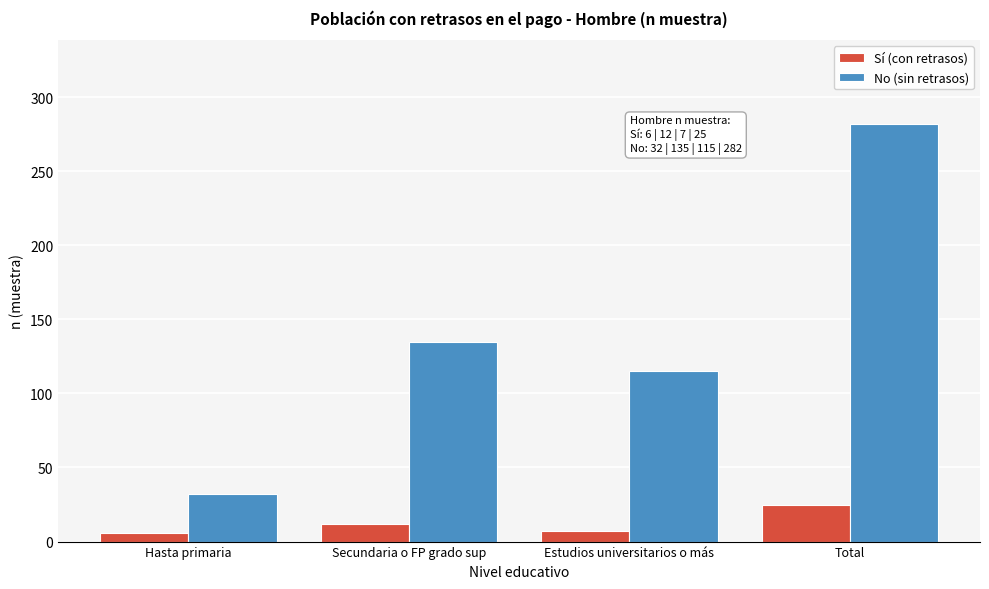

Which series has the largest total across all categories?

No (sin retrasos)